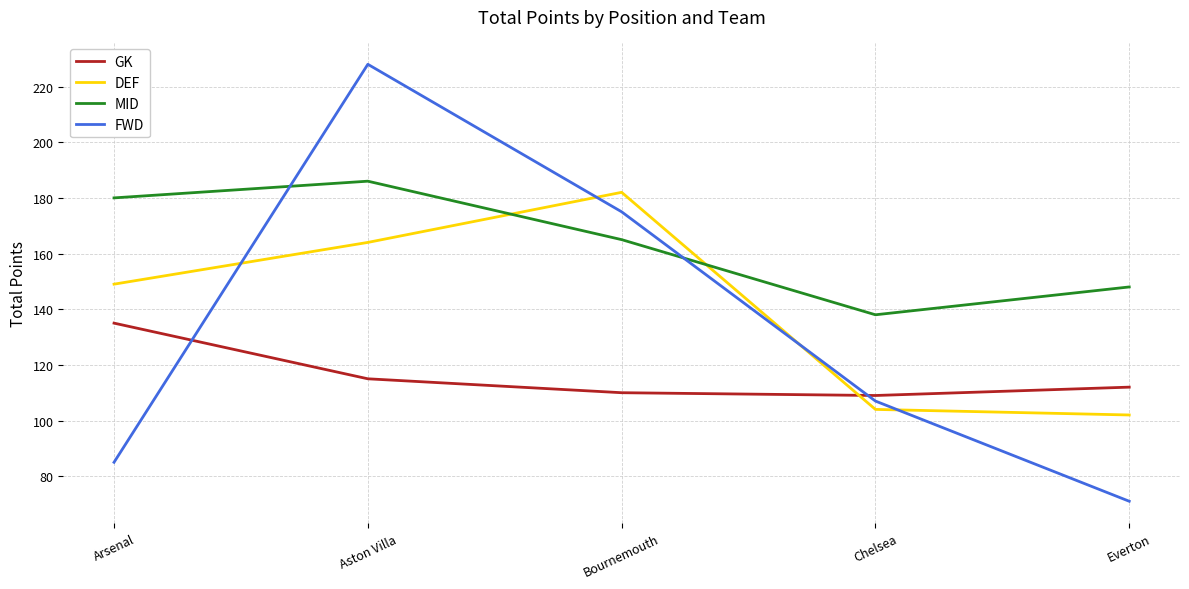

At how many categories does at least one series exceed 169?

3